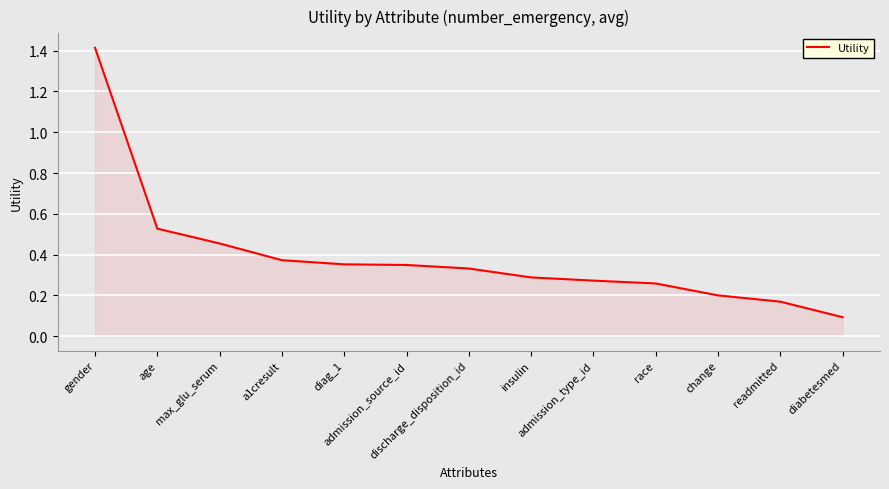

At which category does the chart reach its minimum across all series?

diabetesmed